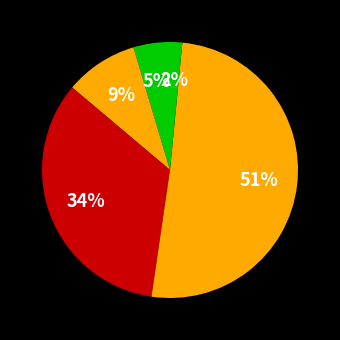

Count the number of slices in the pie.

5